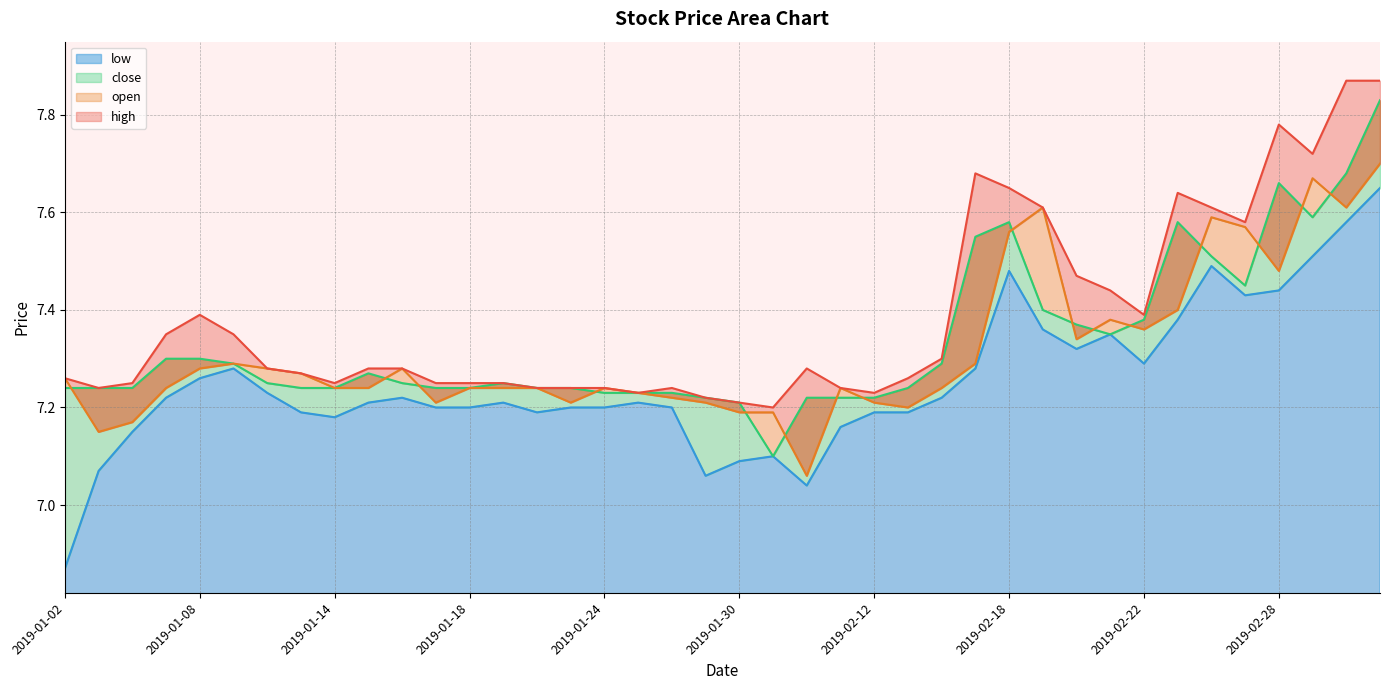

True or false: high and open cross at least once.

False